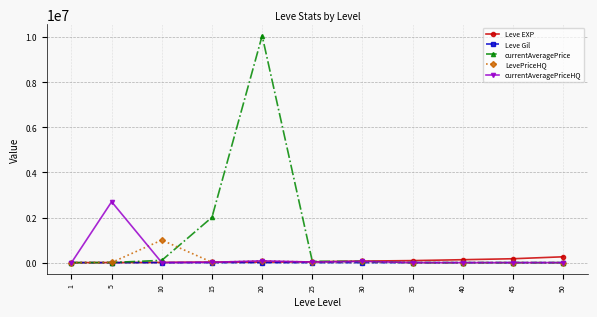

What is the total value across all series at 50?

259472